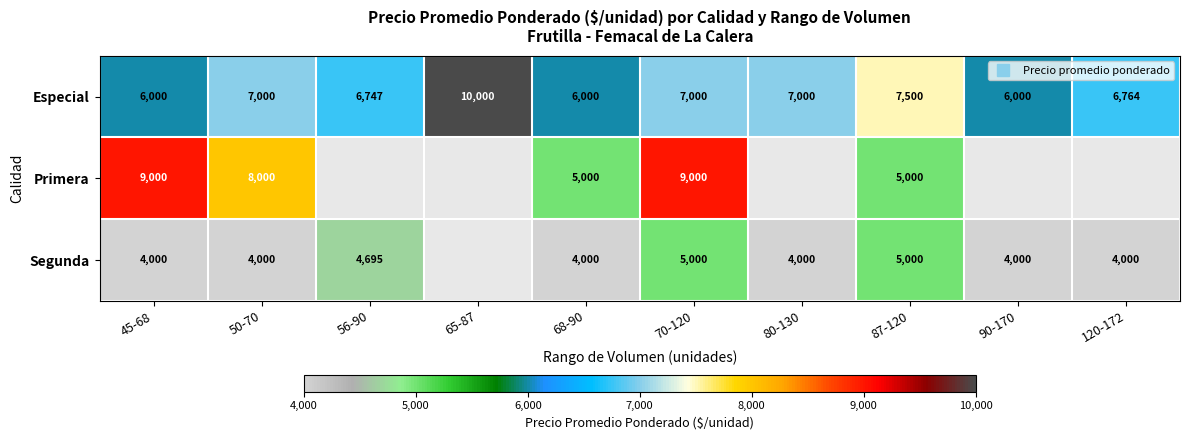

What is the difference between the highest and lowest values at 120-172?

6764